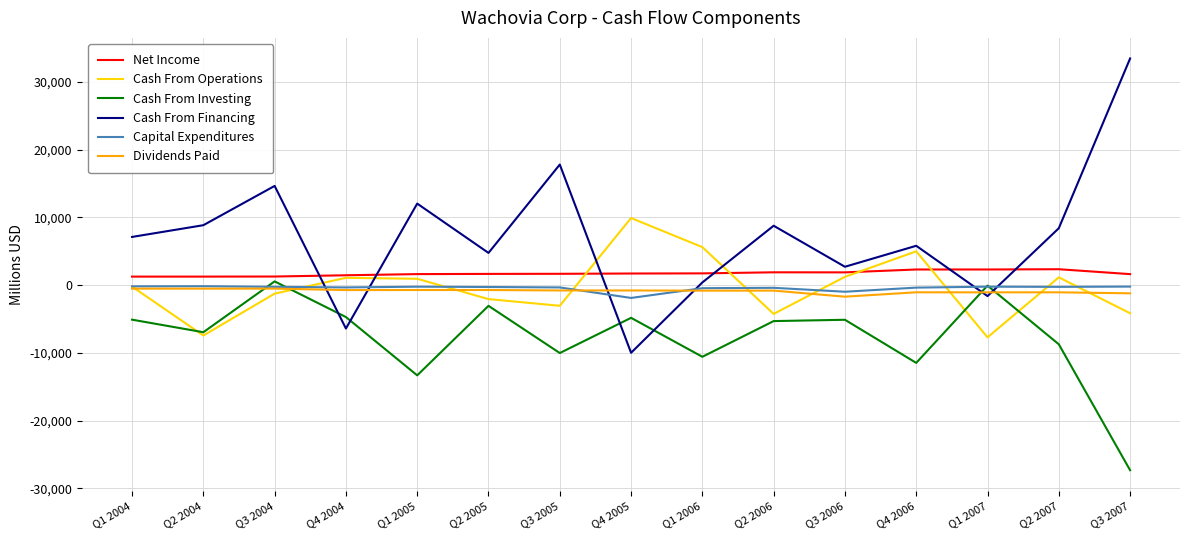

Which series has the largest range (max minus min)?

Cash From Financing